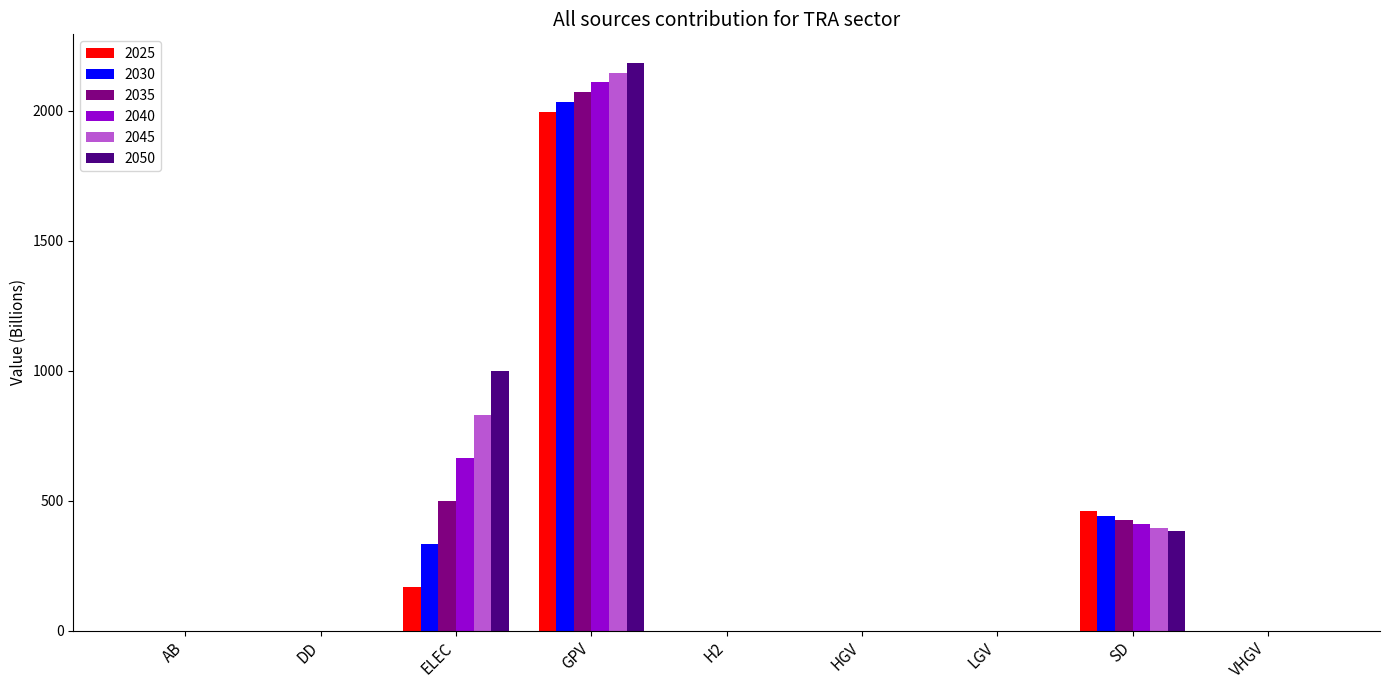

Are the bars grouped side by side (vs. stacked)?

Yes